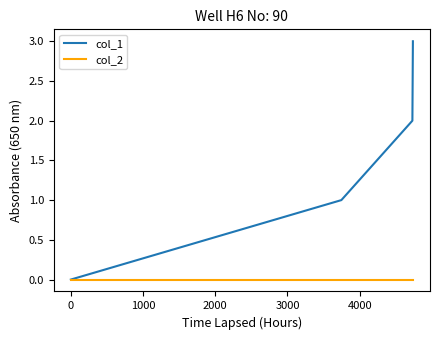

Which series has the widest spread of values?

col_1